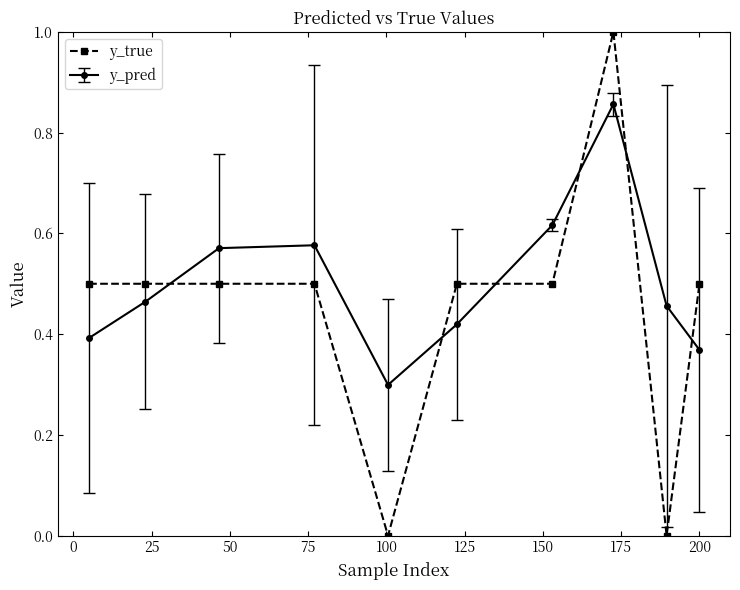

How many lines are shown in the chart?

2